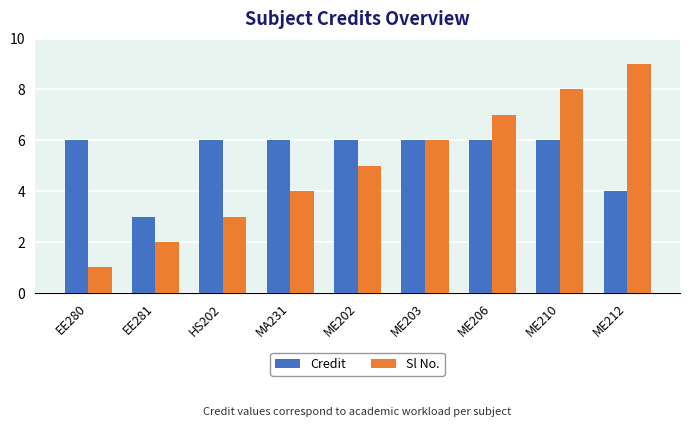

What is the value of the Credit bar at the 7th from the left?

6